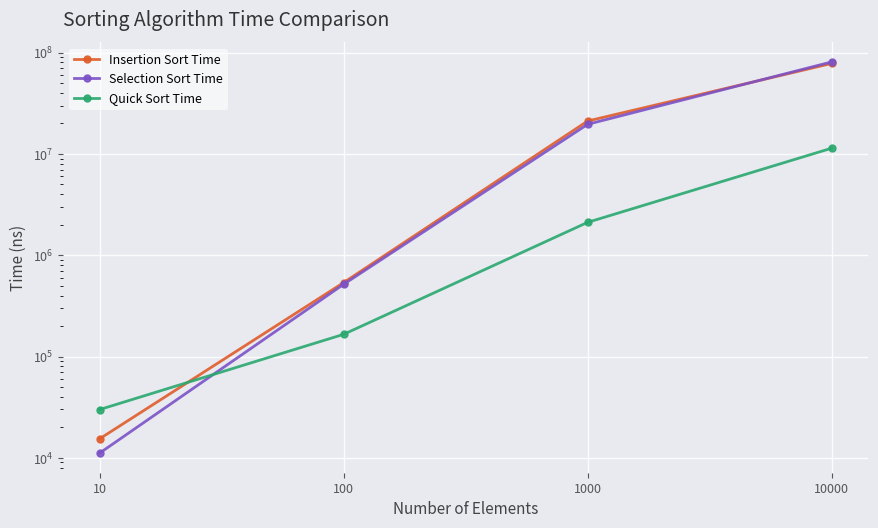

The value of Quick Sort Time at 10000 is 11382439. True or false?

True